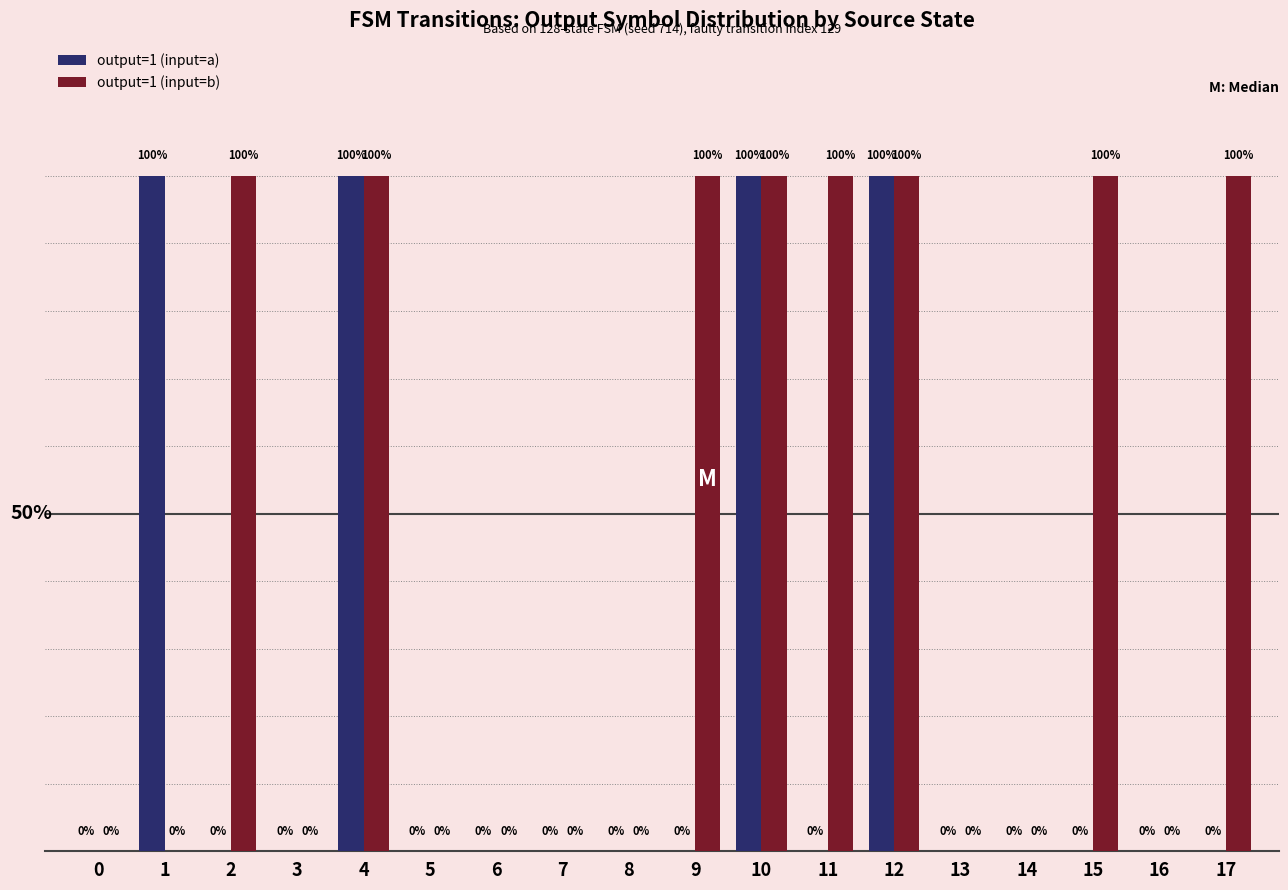

Between 5 and 17, which series saw the biggest shift?

output=1 (input=b)